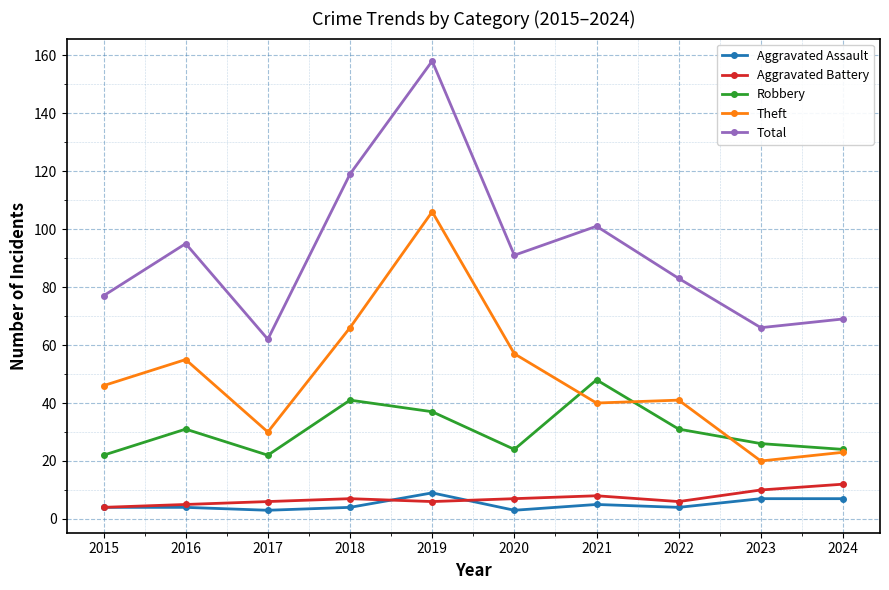

How many lines are shown in the chart?

5